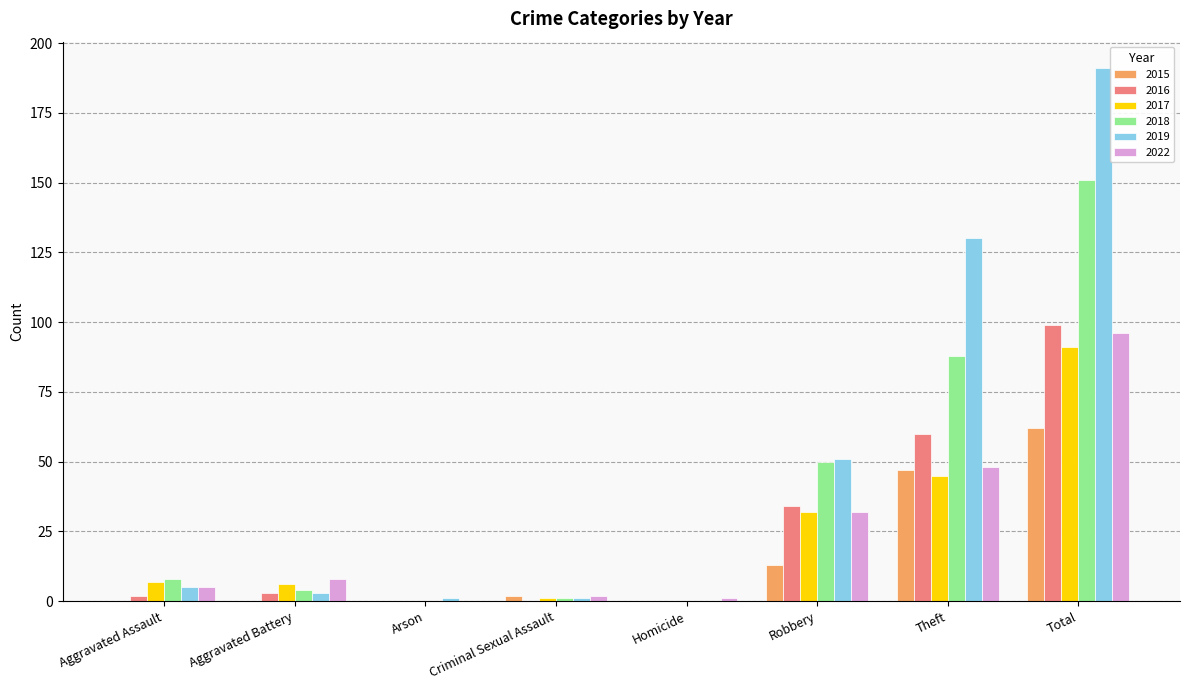

The value of 2019 at Theft is 190. True or false?

False